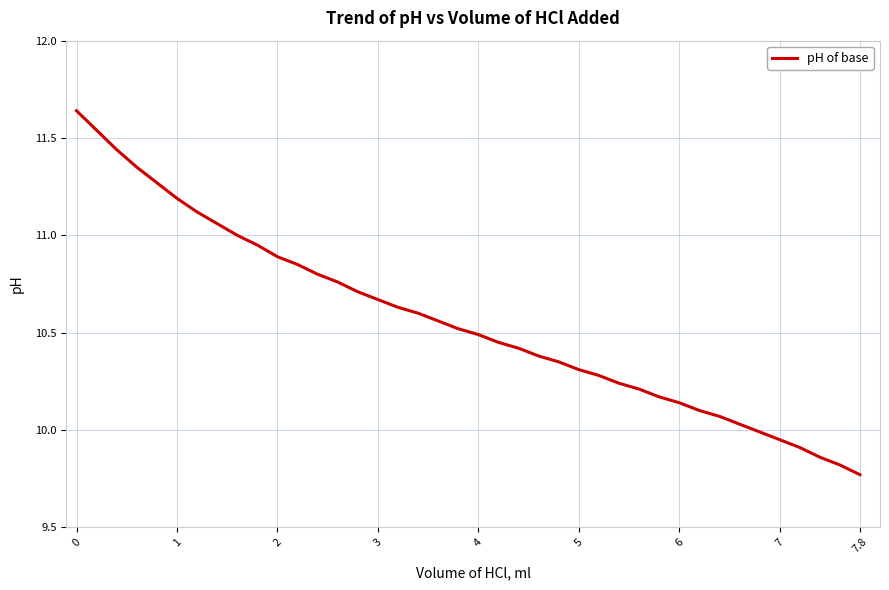

What is the difference between the maximum and minimum values?

1.9